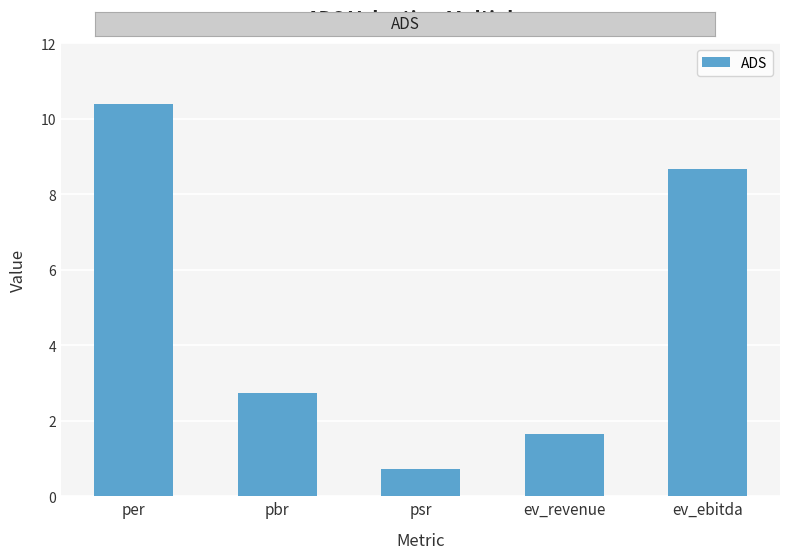

What is the change in value from per to ev_ebitda?

-1.7